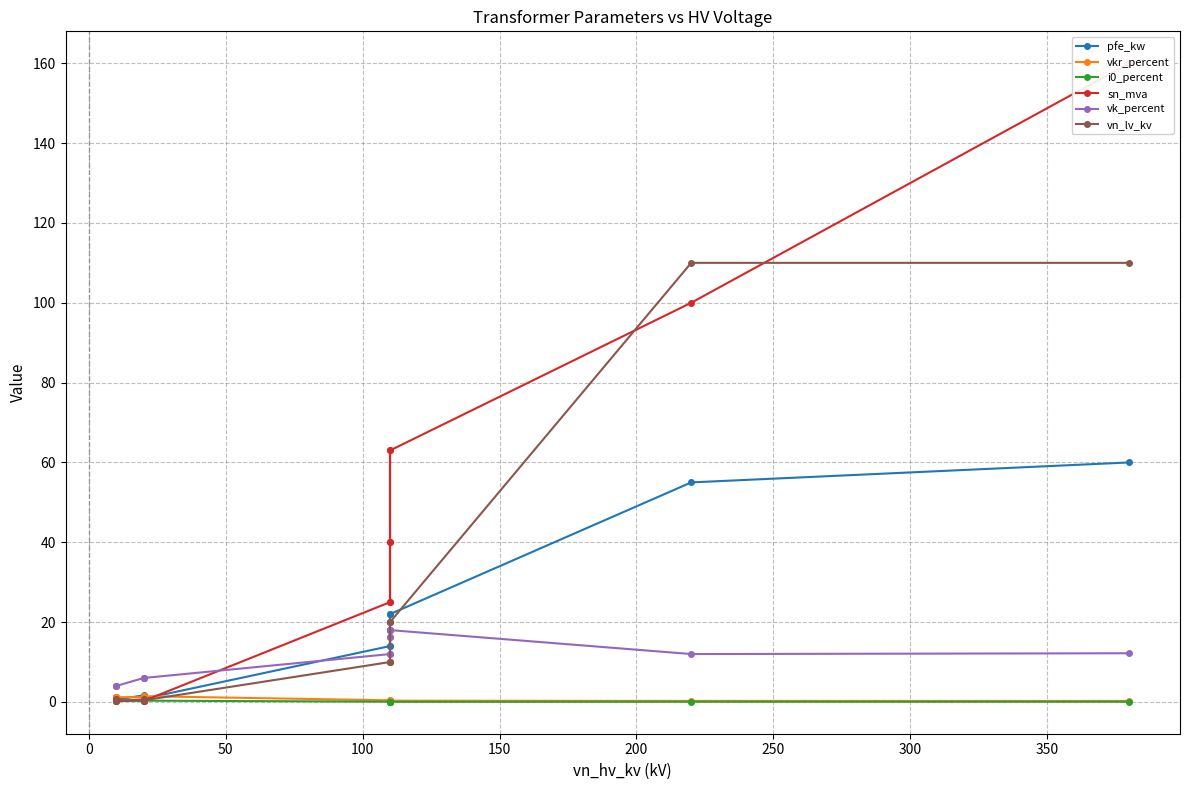

Which series has the largest range (max minus min)?

sn_mva